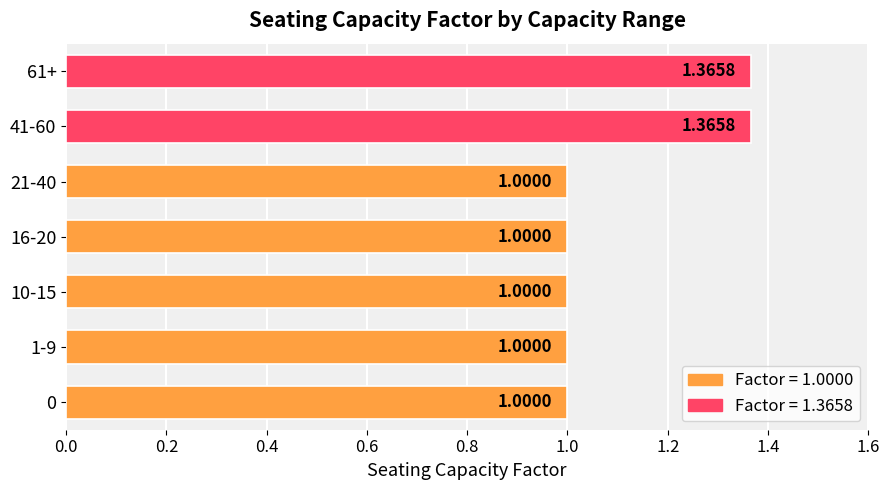

What is the difference between the maximum and minimum values?

0.4